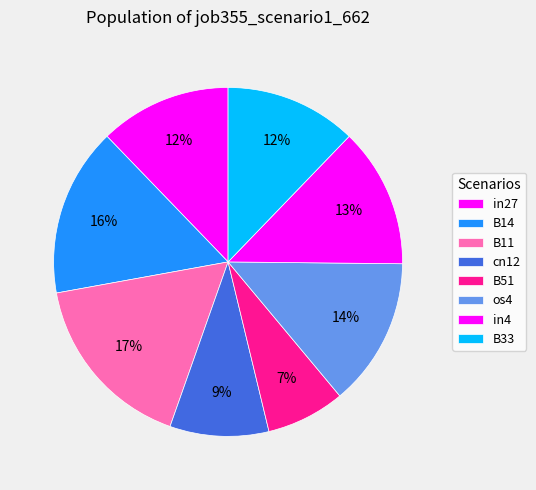

To the nearest percent, what percentage of the pie is B11?

17%